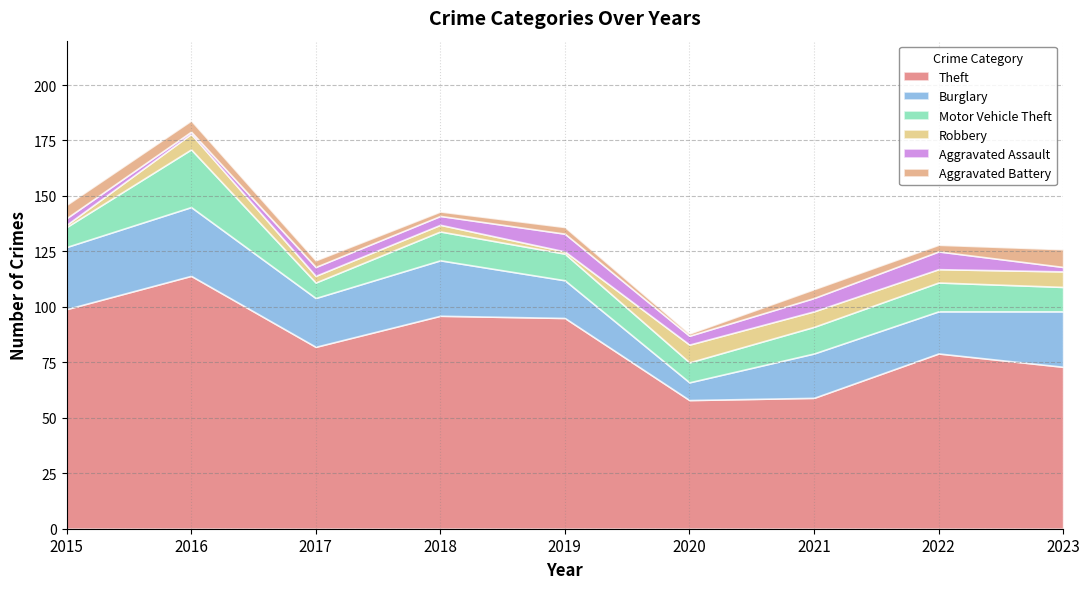

What is the value of the Aggravated Battery point at the 5th from the left?

3